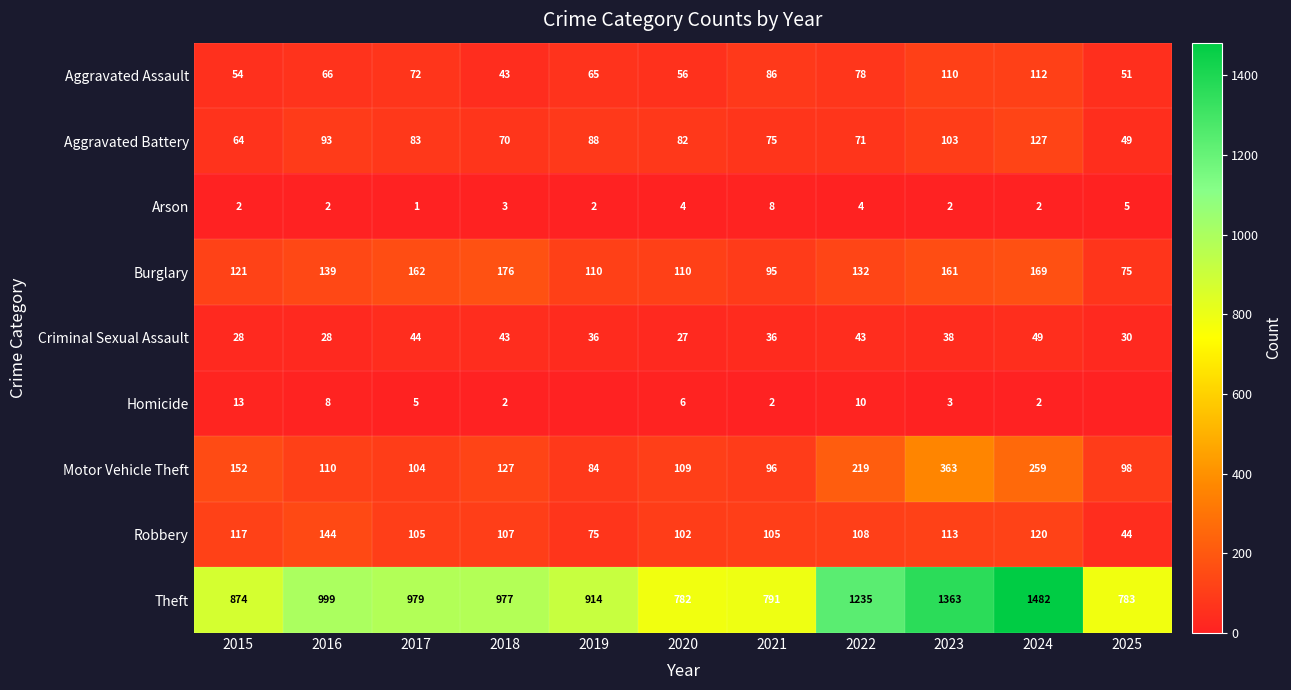

At 2016, list the series in order from largest to smallest.

Theft, Robbery, Burglary, Motor Vehicle Theft, Aggravated Battery, Aggravated Assault, Criminal Sexual Assault, Homicide, Arson